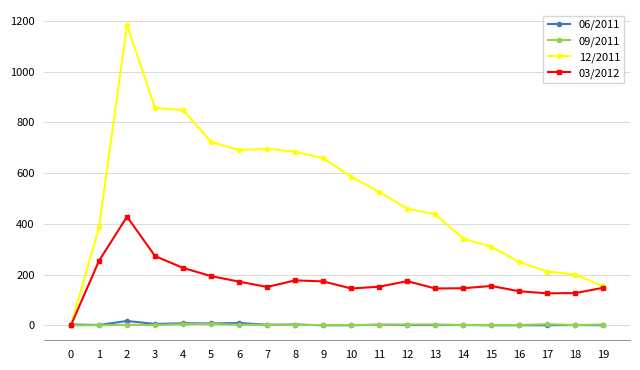

What is the value of the 03/2012 point at the 20th from the left?

148